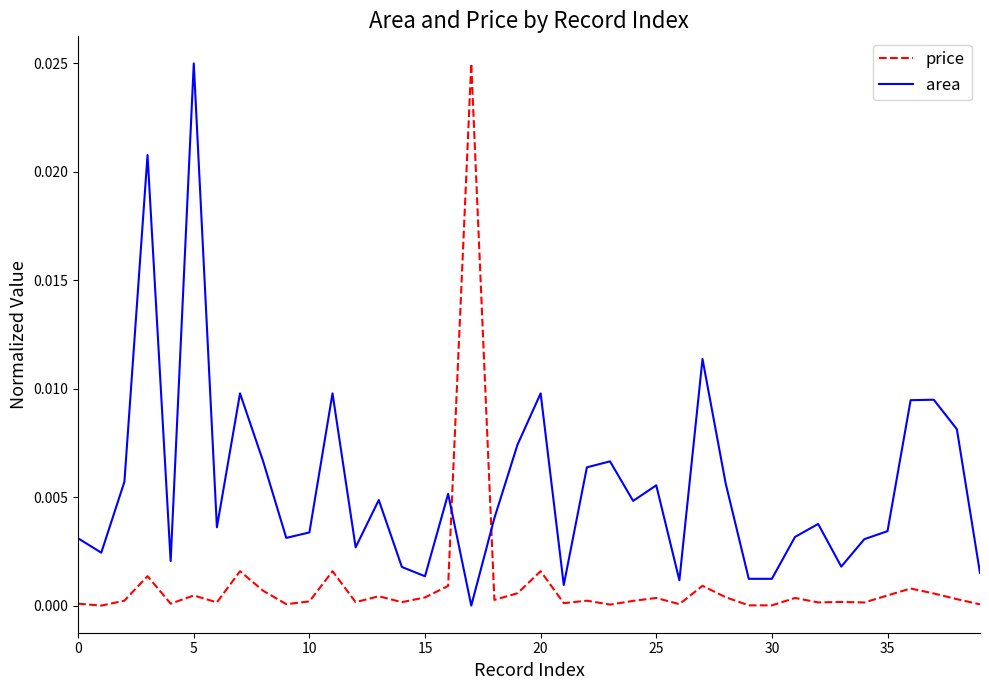

In area, how many points are higher than both neighbors (excluding endpoints)?

12